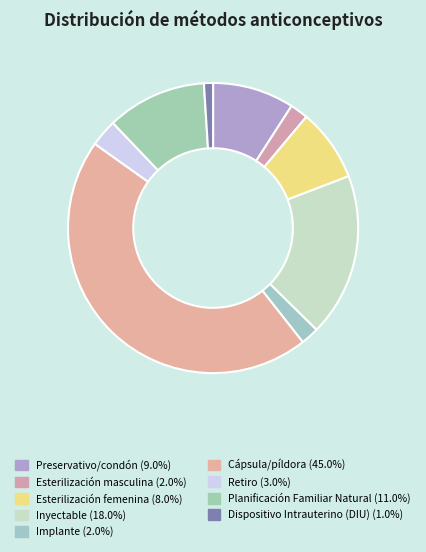

To the nearest percent, what portion does Inyectable represent?

18%